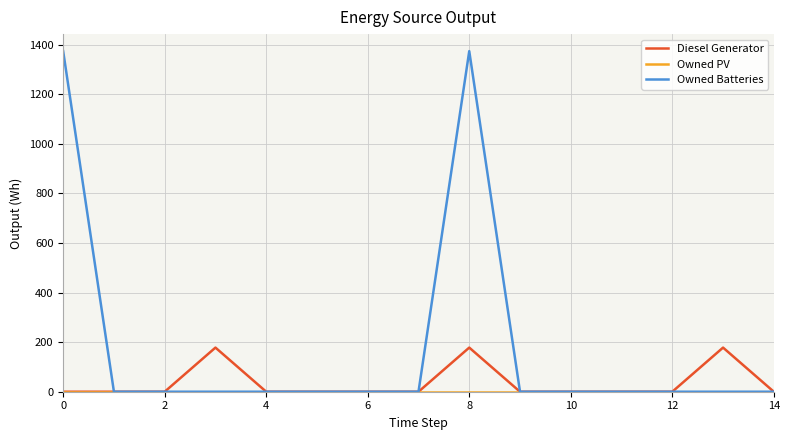

How many lines are shown in the chart?

3